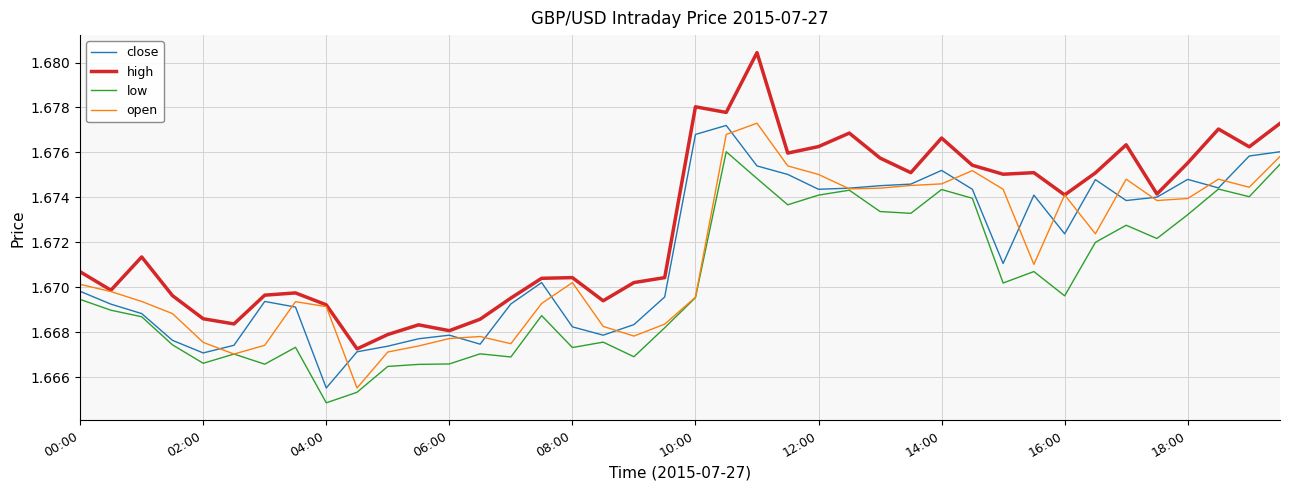

Which series has the largest range (max minus min)?

high